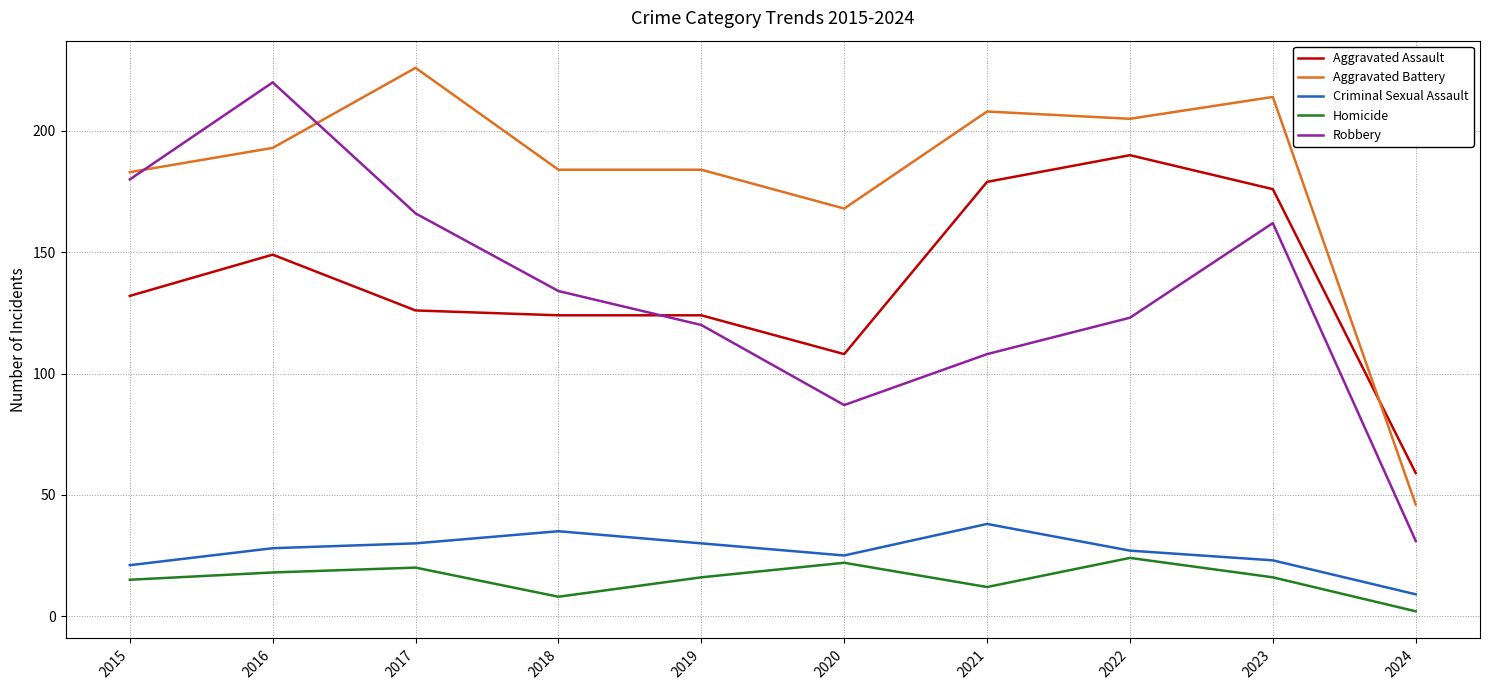

Which series has the widest spread of values?

Robbery